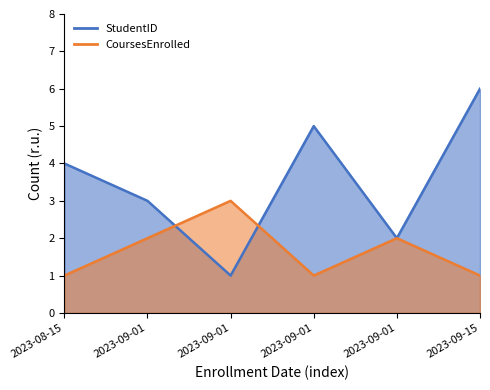

At which label is StudentID closest to 3?

2023-09-01